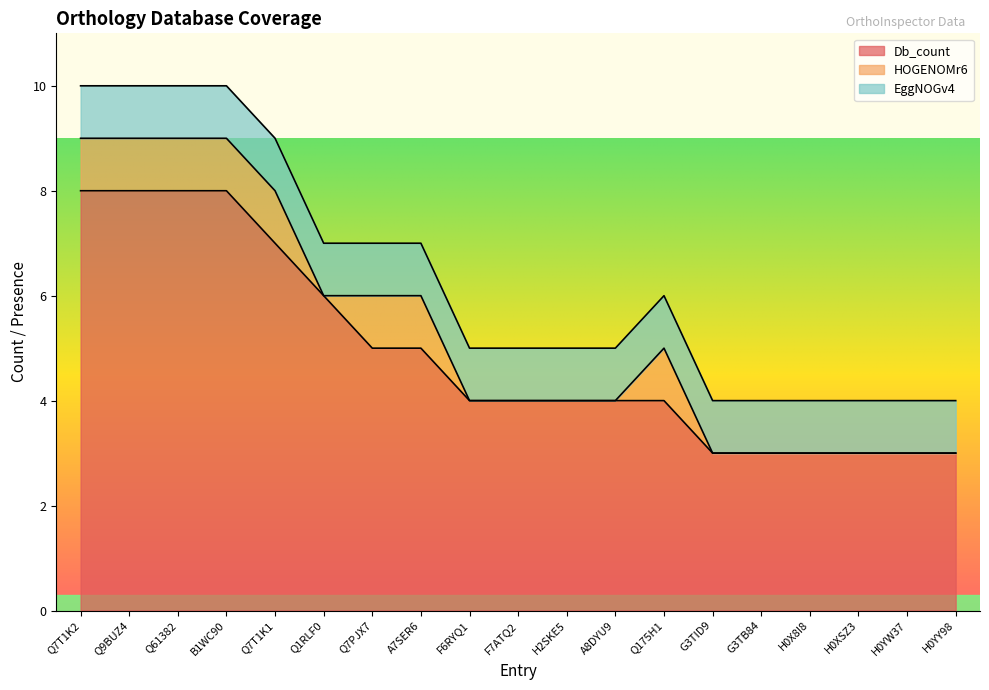

What is the average value of the Db_count series?

5